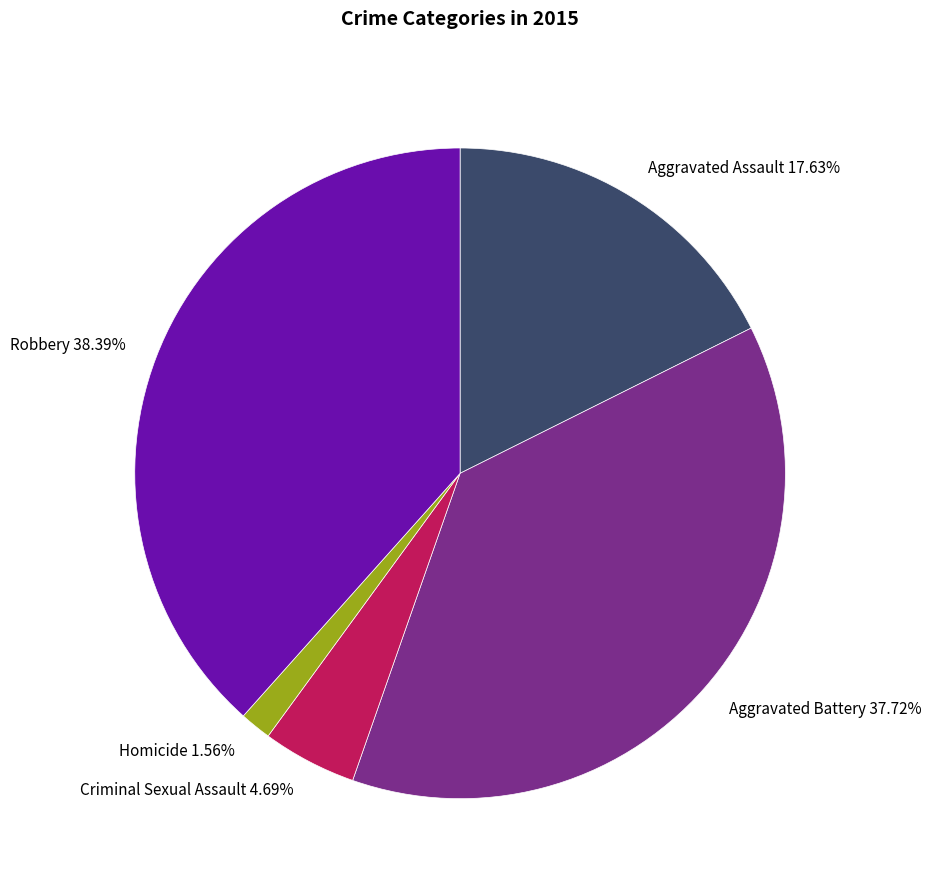

The Aggravated Battery slice represents 53% of the pie. True or false?

False